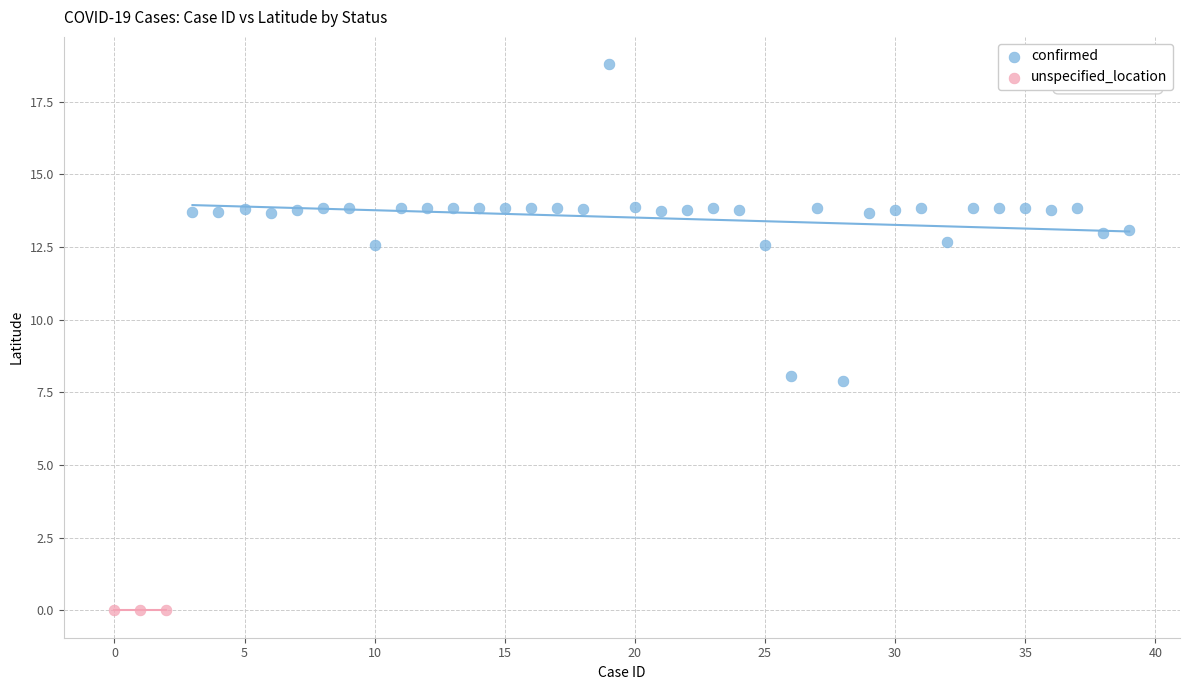

Which series contains the lowest Y value?

unspecified_location